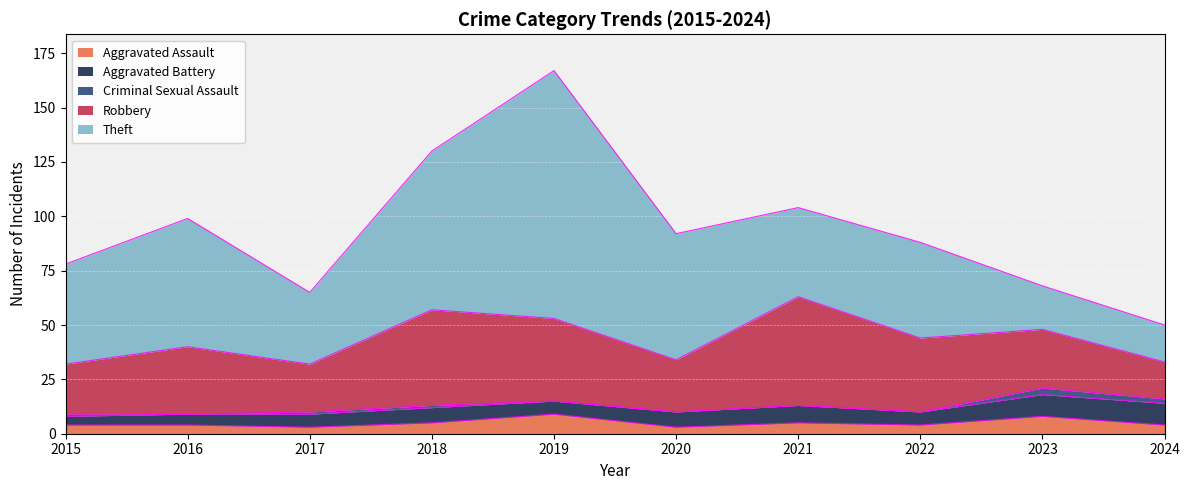

At how many categories does at least one series exceed 20?

9